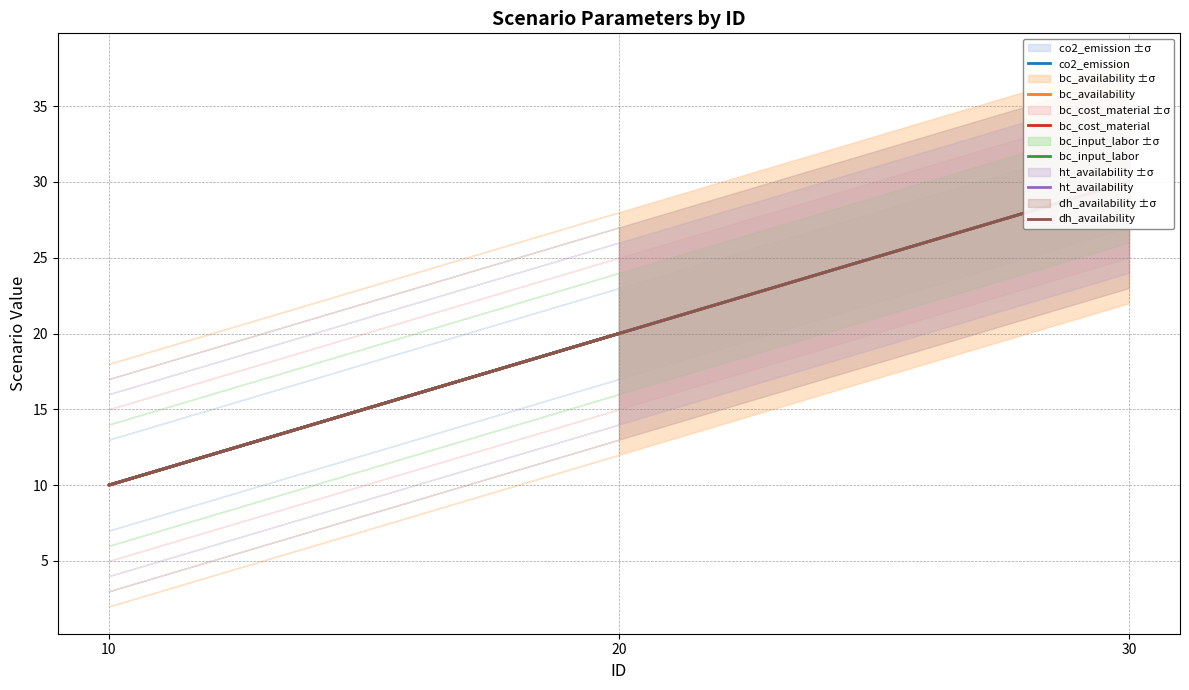

Is it true that co2_emission equals 30 at 30?

True